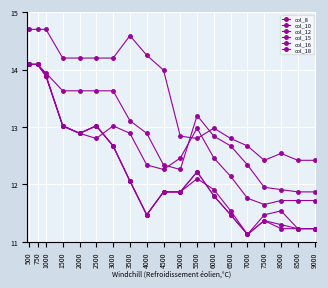

Does the chart have visible grid lines?

Yes